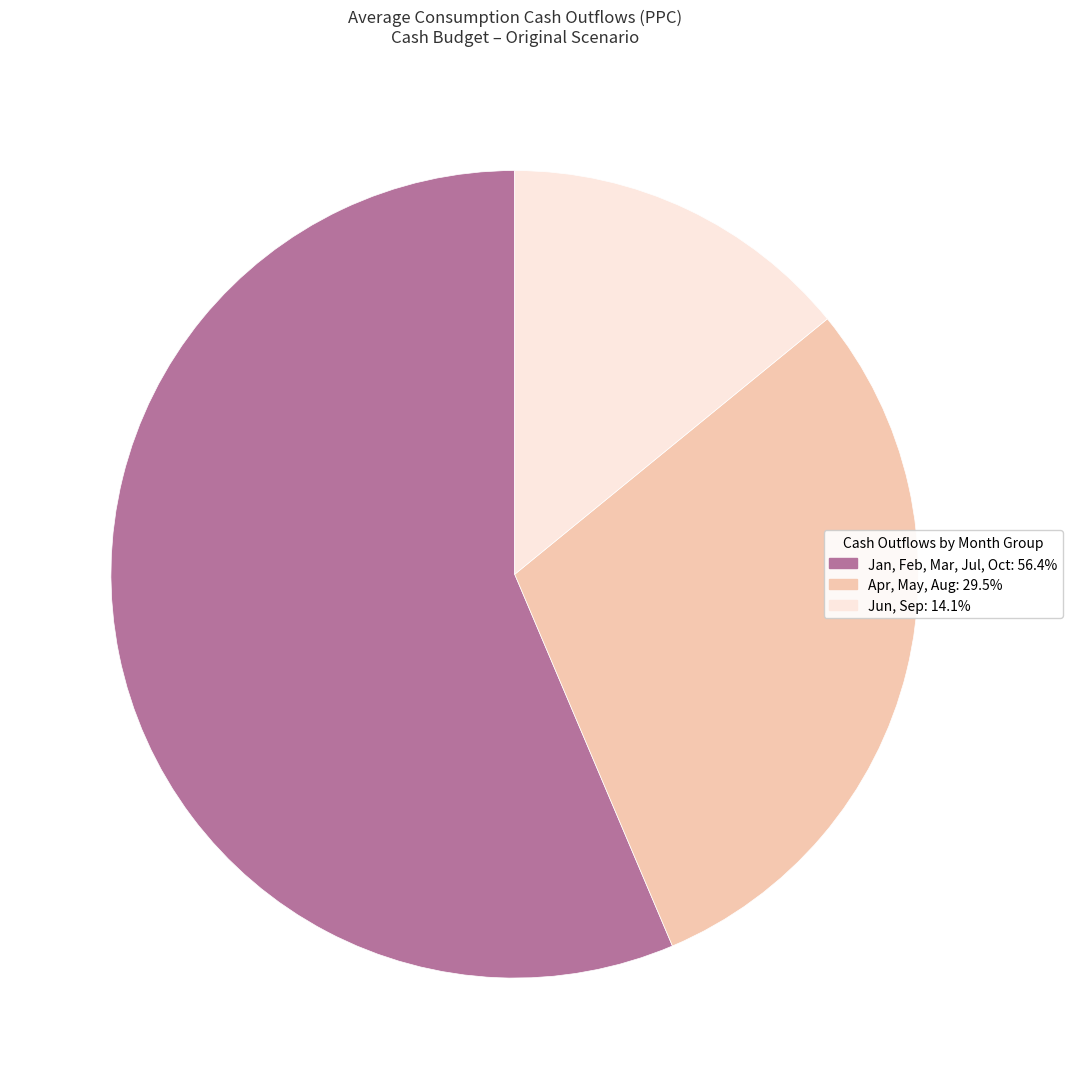

Does any single category account for the majority?

Yes